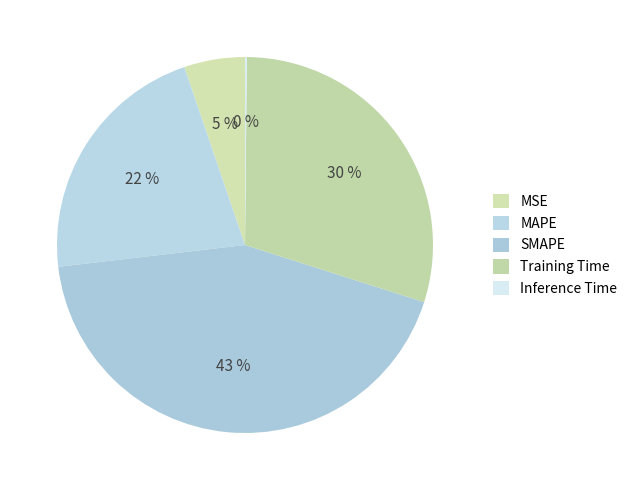

What percentage do MSE and SMAPE together represent?

48.5%